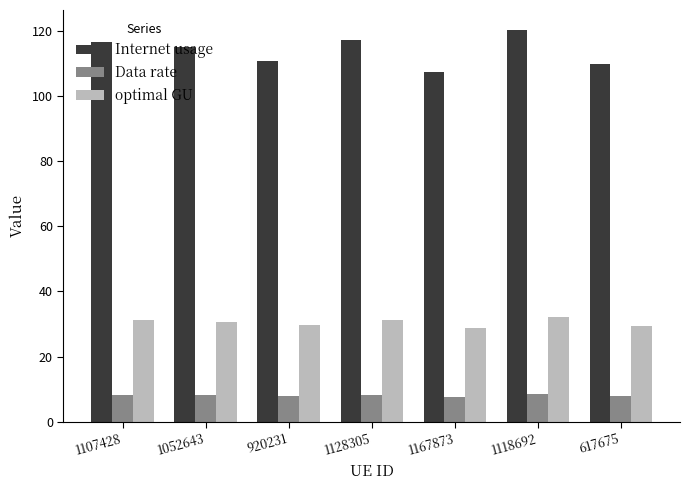

Count the Data rate values in the range 7 to 8.

3